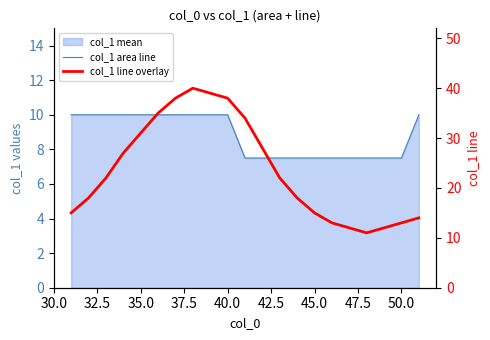

True or false: col_1 line overlay and col_1 area line intersect in this chart.

False